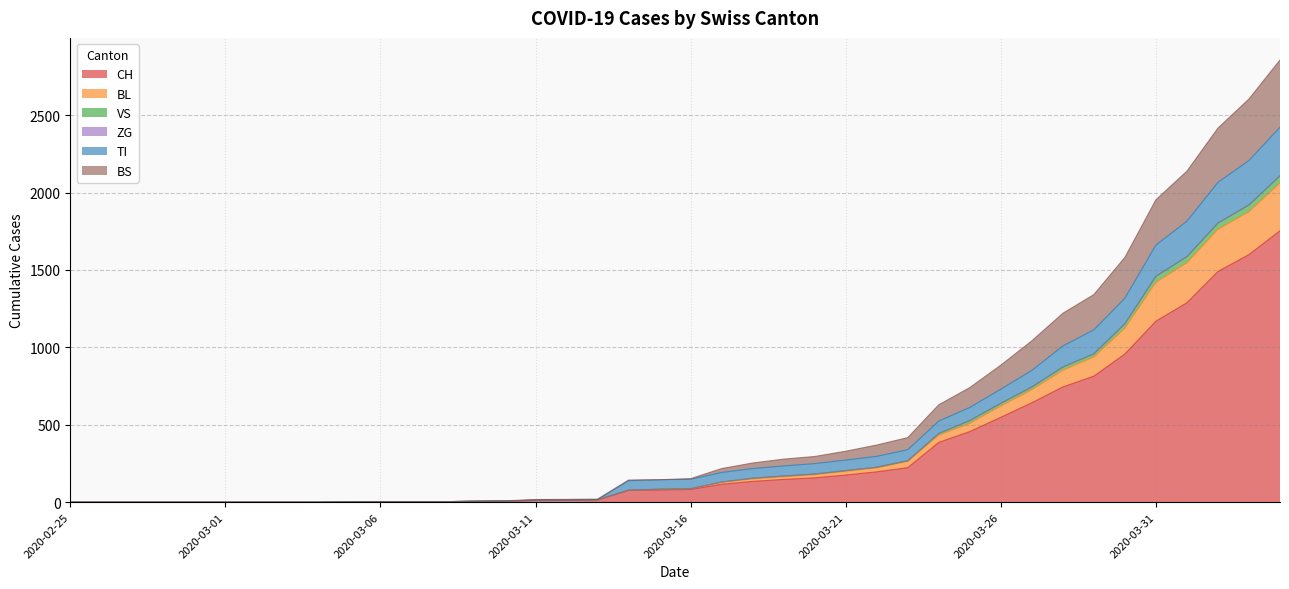

At which label does TI reach its peak?

2020-04-04